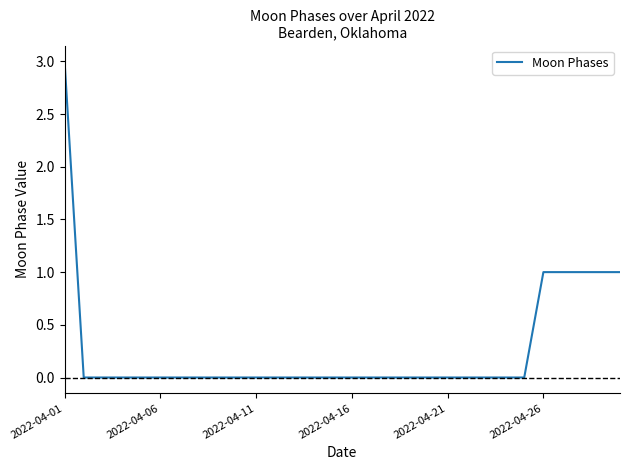

What is the difference between the maximum and minimum values?

3